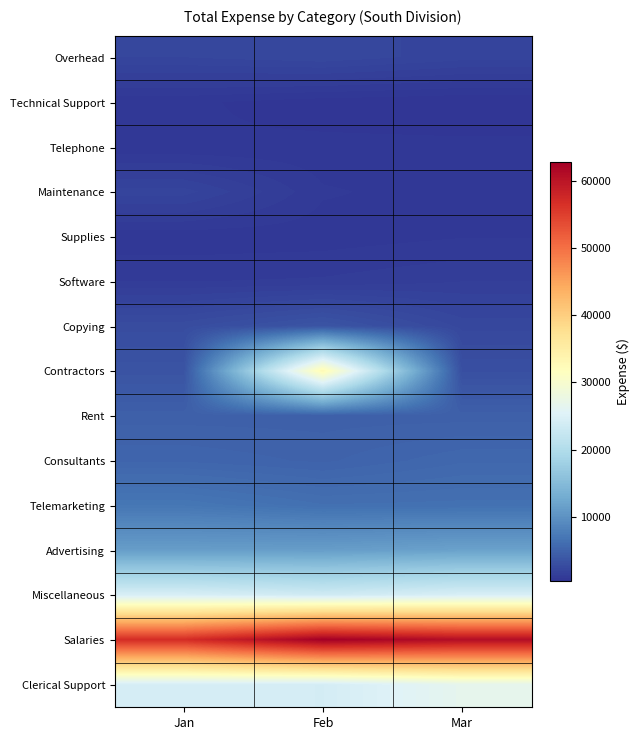

At which category does the chart reach its peak across all series?

Feb